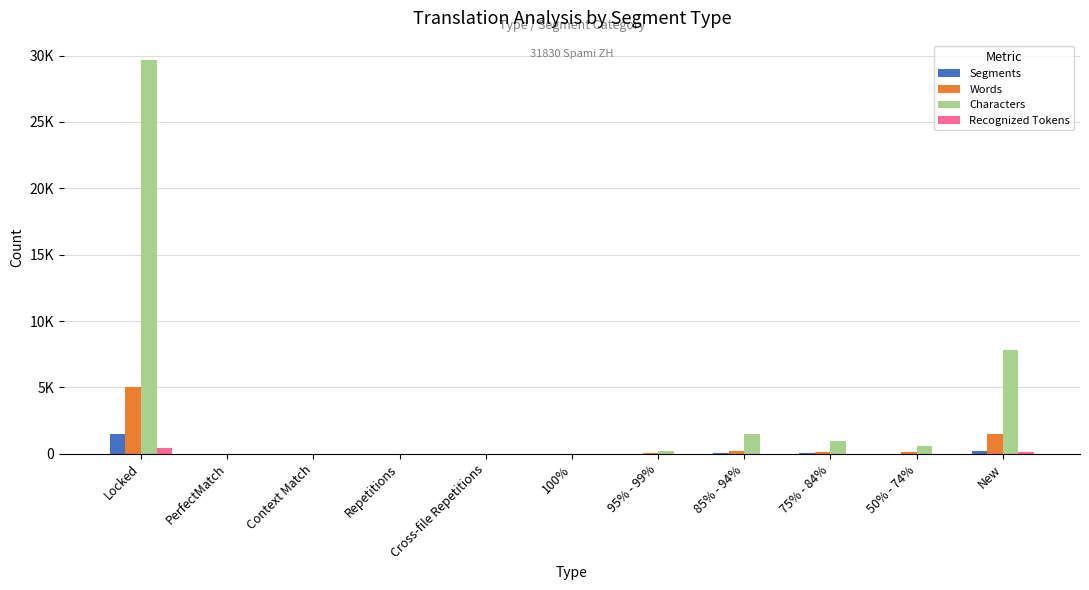

What is the label of the 6th bar from the left?

100%